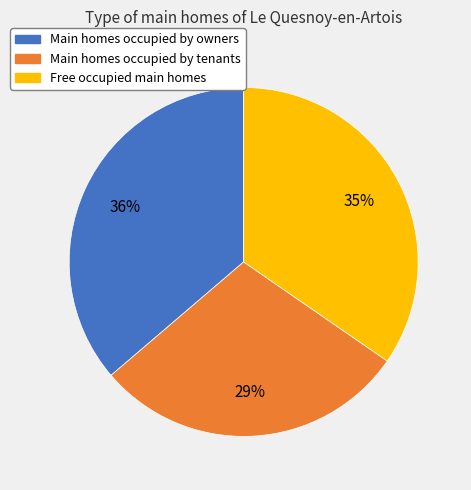

Which has a higher value, Main homes occupied by owners or Main homes occupied by tenants?

Main homes occupied by owners